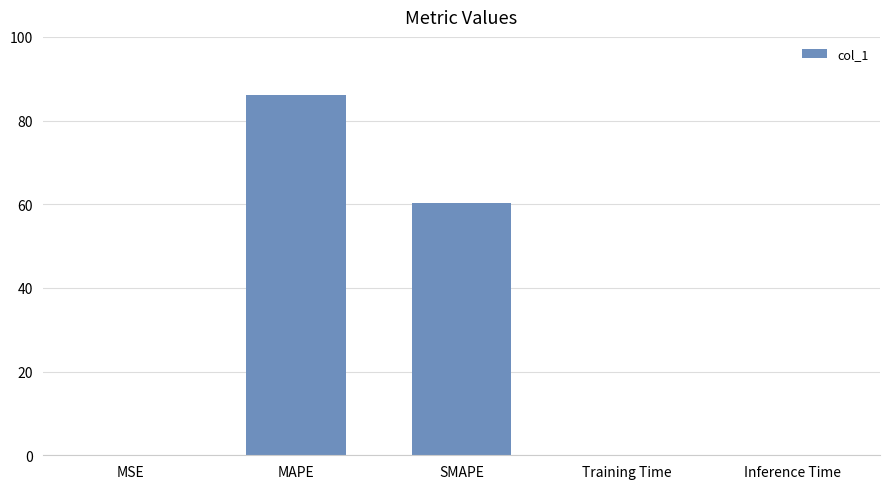

What is the ratio of the value at MAPE to the value at SMAPE?

1.4